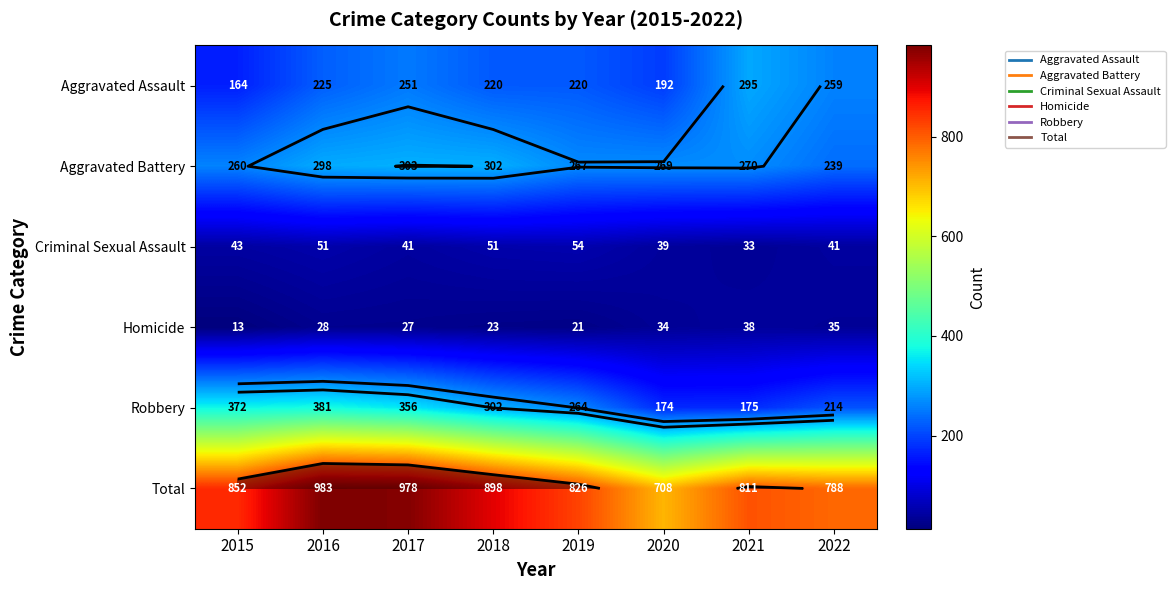

The Aggravated Assault series shows 192 at 2020. True or false?

True